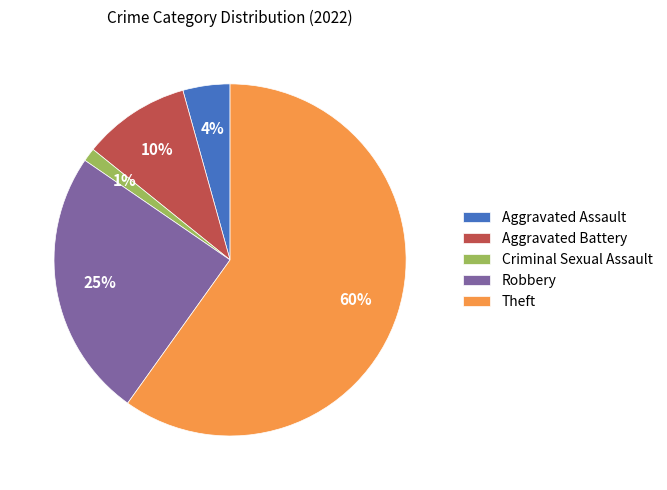

To the nearest percent, what is the average slice percentage?

20%